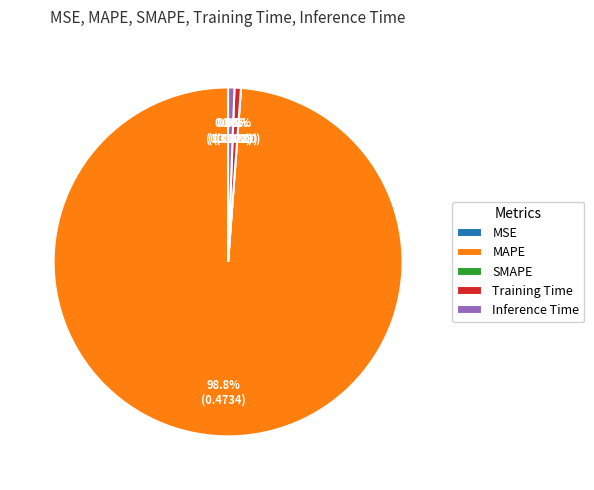

Does MAPE account for over 50% of the chart?

Yes